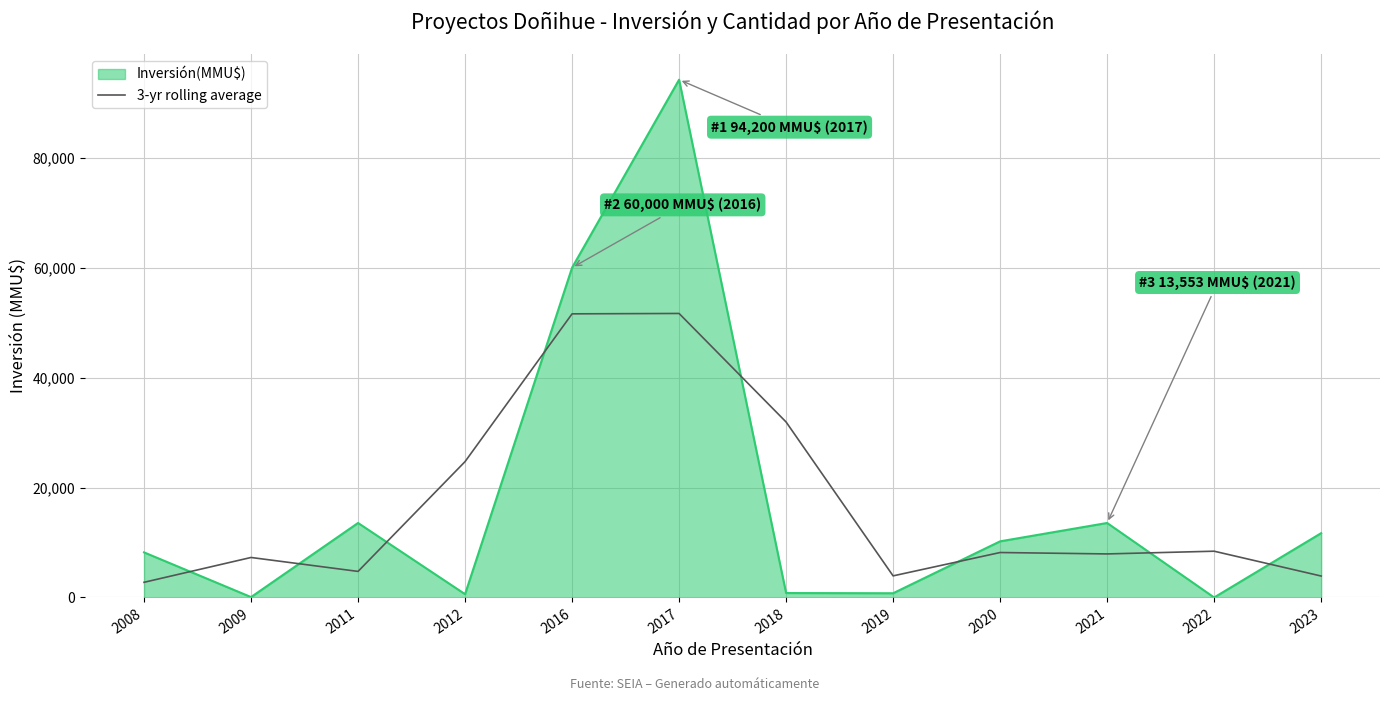

List the series in order of their peak value, lowest first.

3-yr rolling average, Inversión(MMU$)